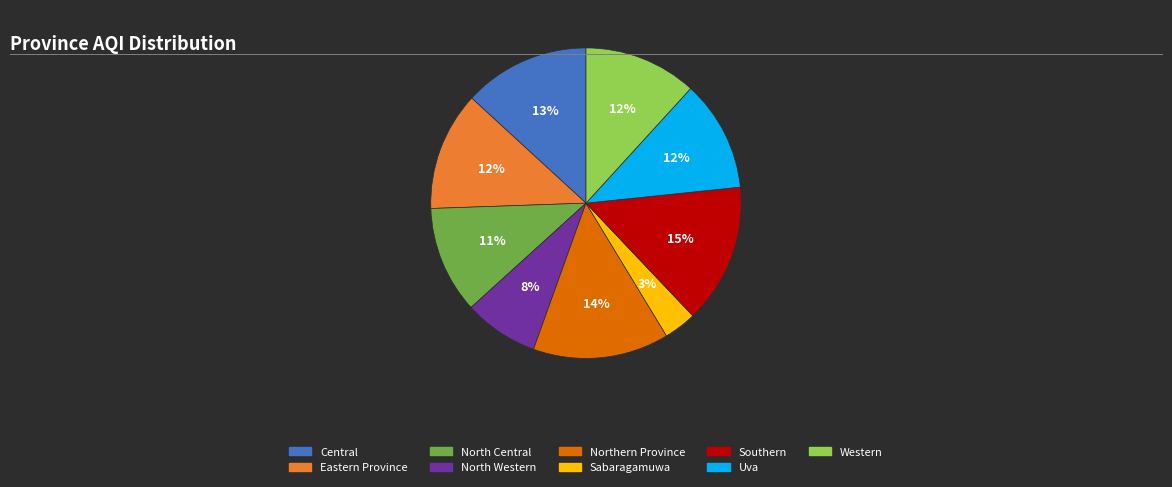

Is the sum of Central and Sabaragamuwa greater than half?

No